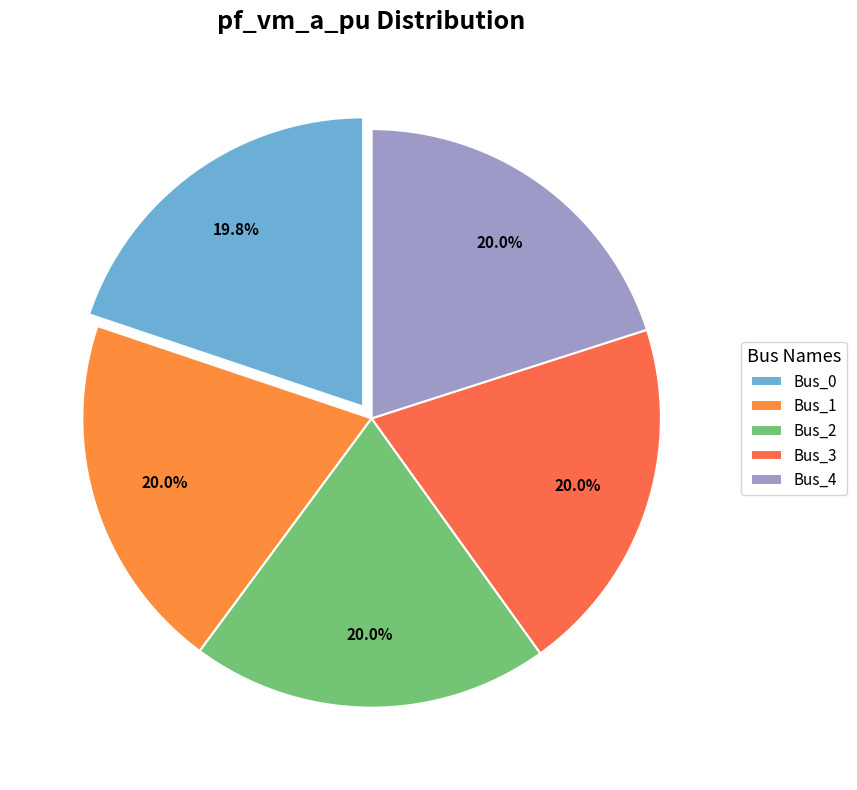

To the nearest percent, what percentage of the pie is Bus_2?

20%